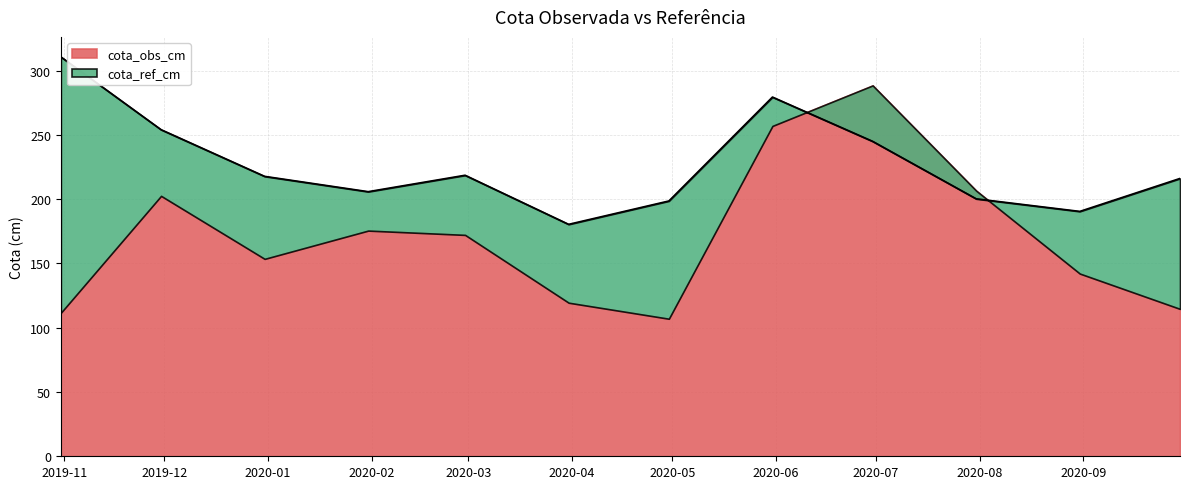

What is the sum of the values at 2019-12-31 and 2020-06-30?

462.6